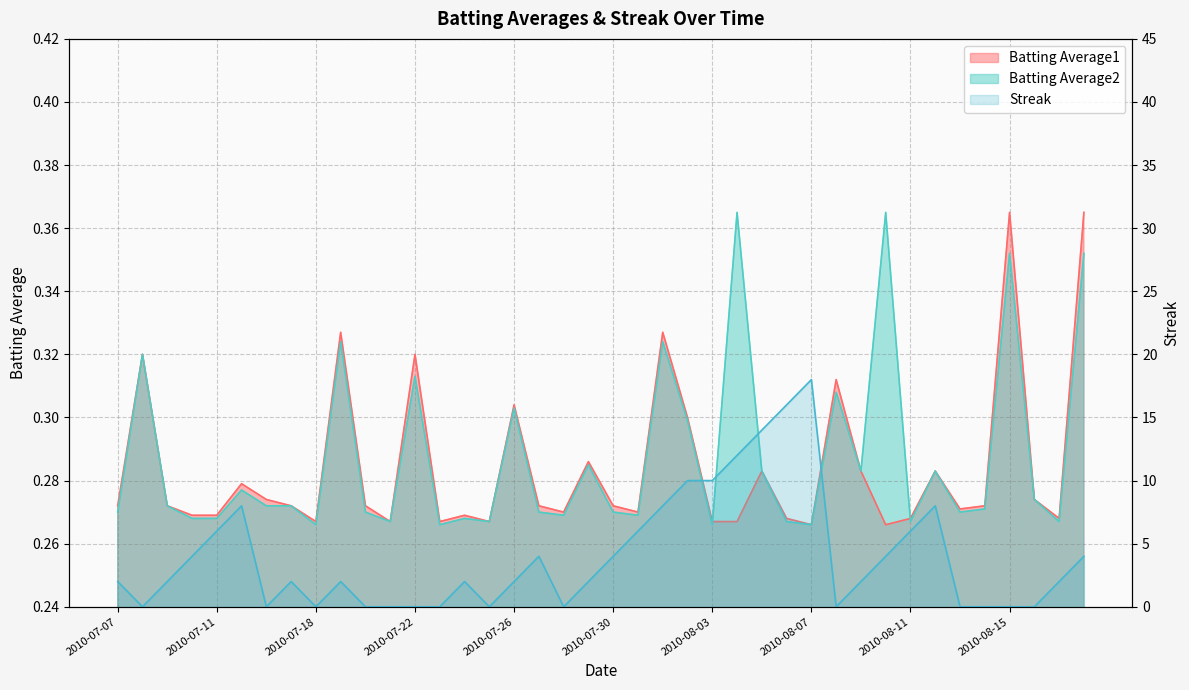

At which category is the sum across all series the highest?

2010-08-07